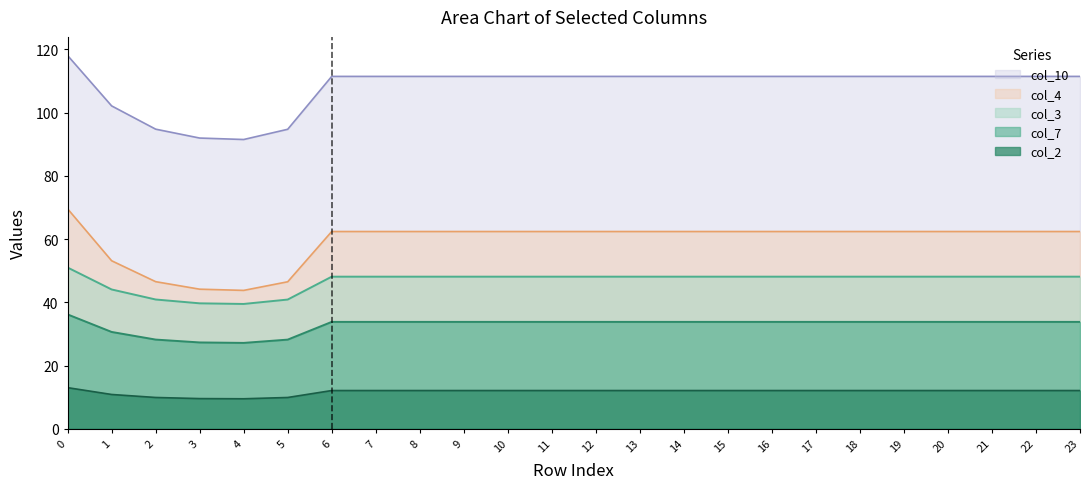

What is the value of the col_3 point at the 21st from the left?

48.1